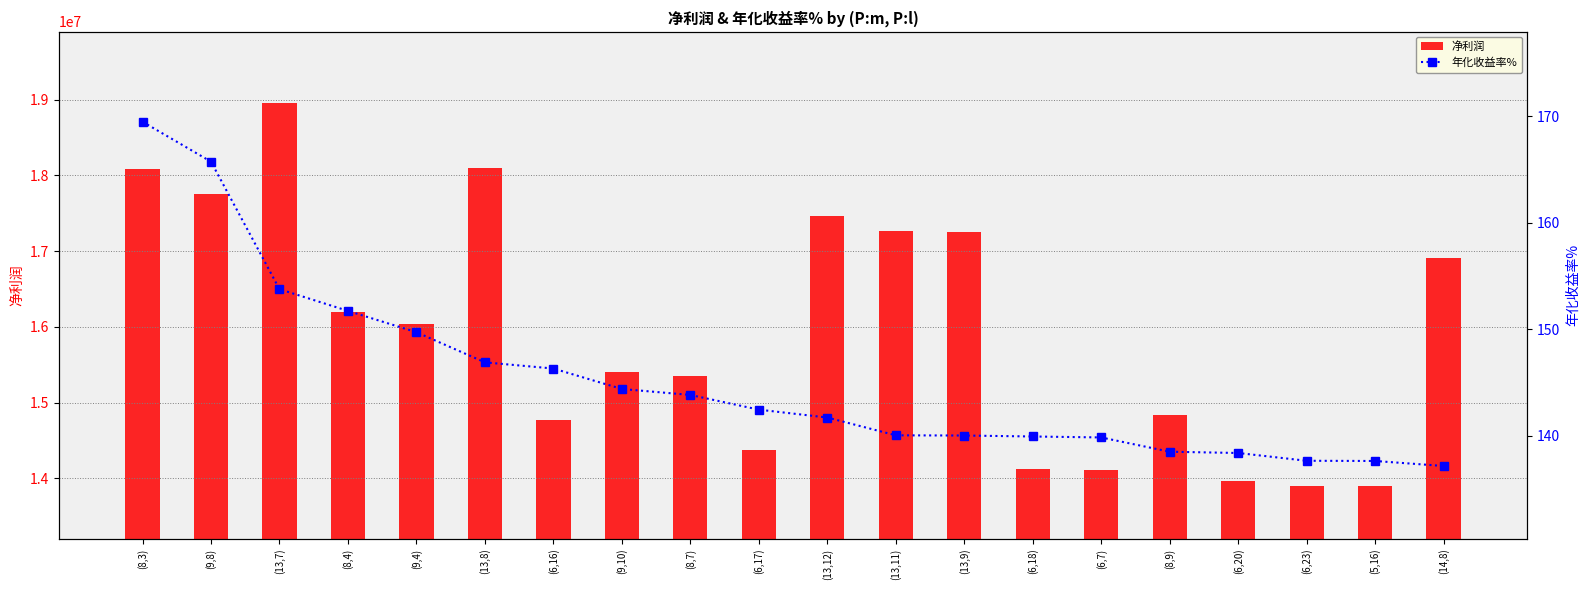

Is the value of 净利润 at (13,11) greater than the value of 年化收益率% at (14,8)?

Yes